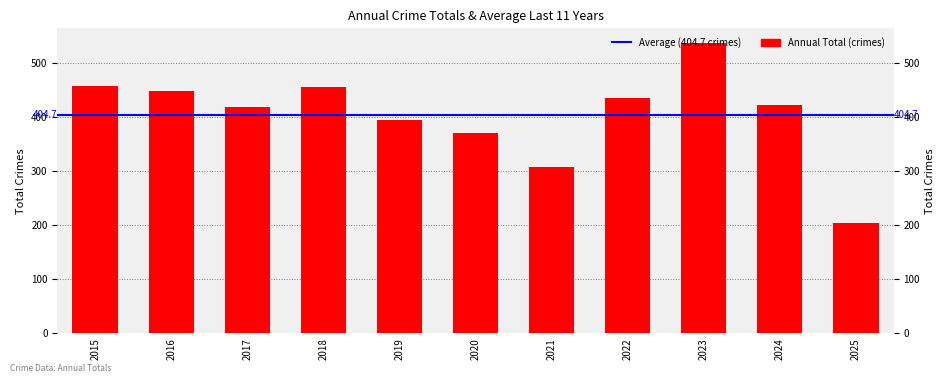

What is the change in value from 2015 to 2024?

-36